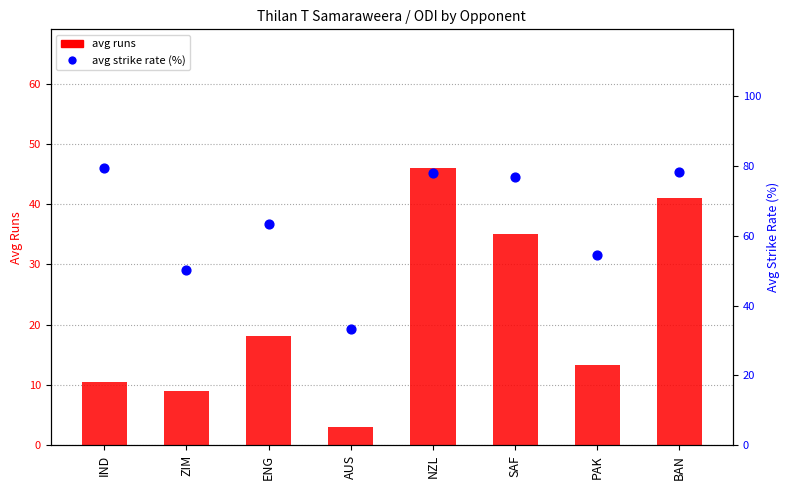

What are all the series names shown in the legend?

avg runs, avg strike rate (%)